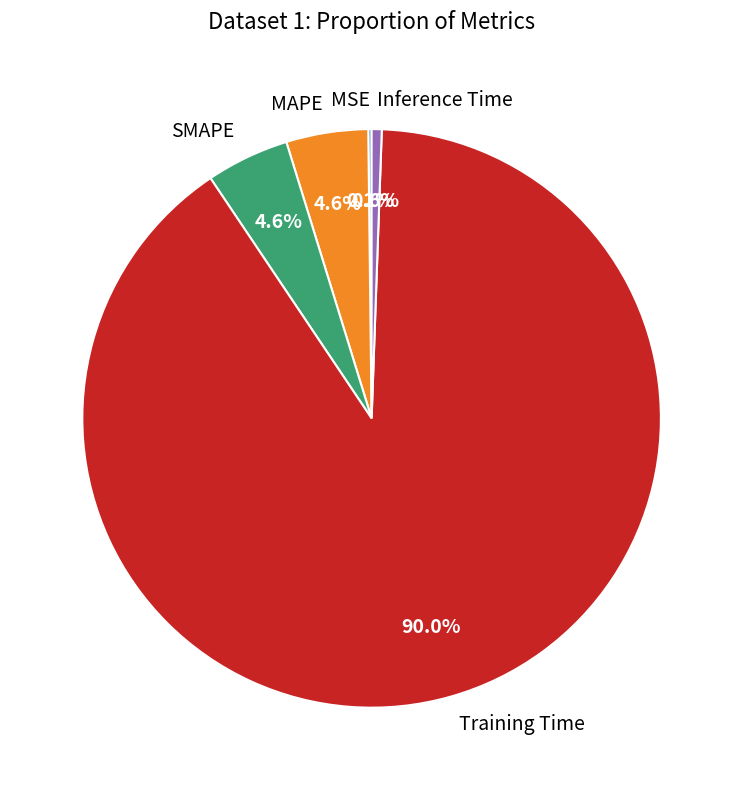

What is the largest slice in the pie chart?

Training Time